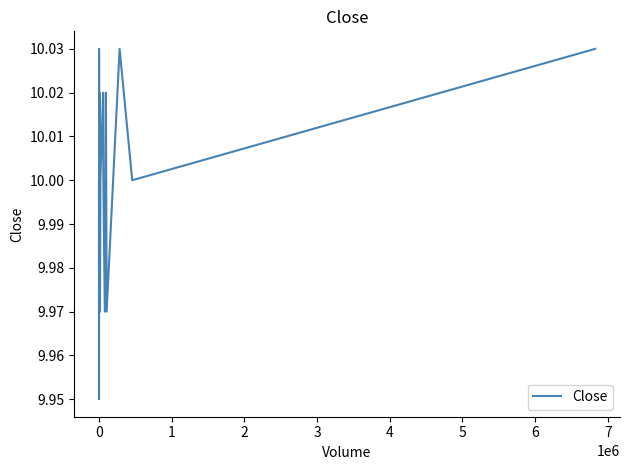

Count the number of values greater than 10.

6